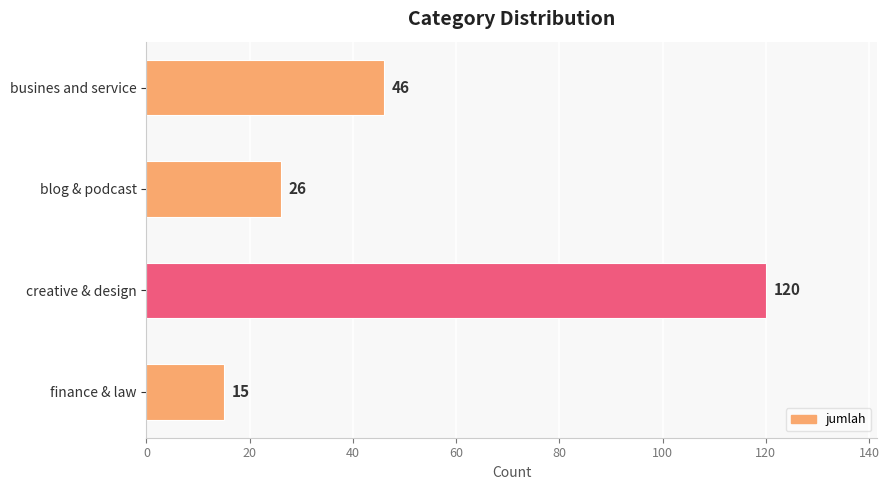

What is the label of the 2nd bar from the top?

blog & podcast